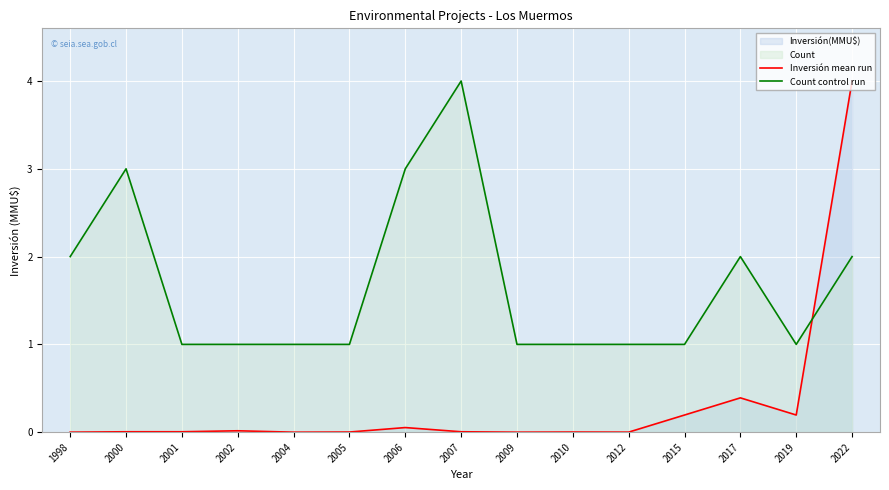

Reading left to right, what are all the values shown in this chart?

Inversión mean run: 0.0	0.0	0.0	0.0	0.0	0.0	0.1	0.0	0.0	0.0	0.0	0.2	0.4	0.2	4.0
Count control run: 2.0	3.0	1.0	1.0	1.0	1.0	3.0	4.0	1.0	1.0	1.0	1.0	2.0	1.0	2.0